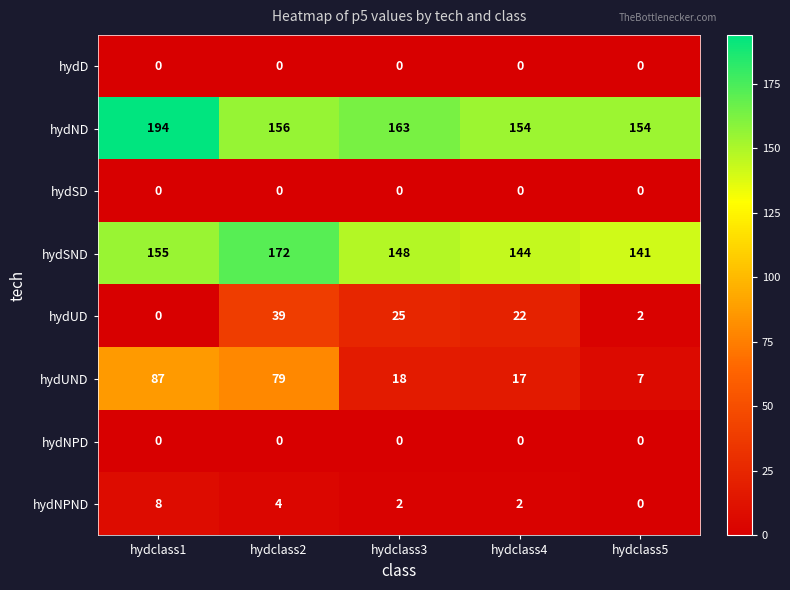

Which series has the largest total across all categories?

hydND